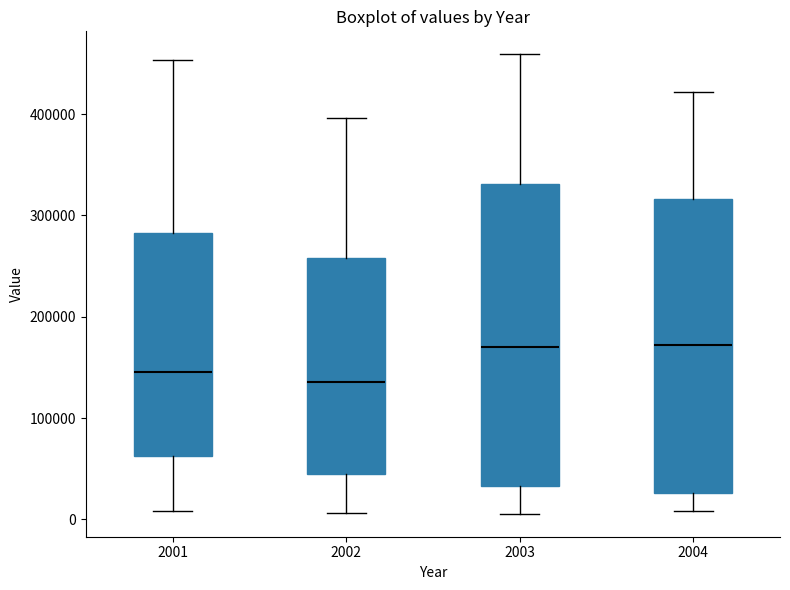

Where does the upper whisker of the box at x = 2003 end on the y-axis? The values are not printed on the chart, so give them approximately, as read against the axis.

460000